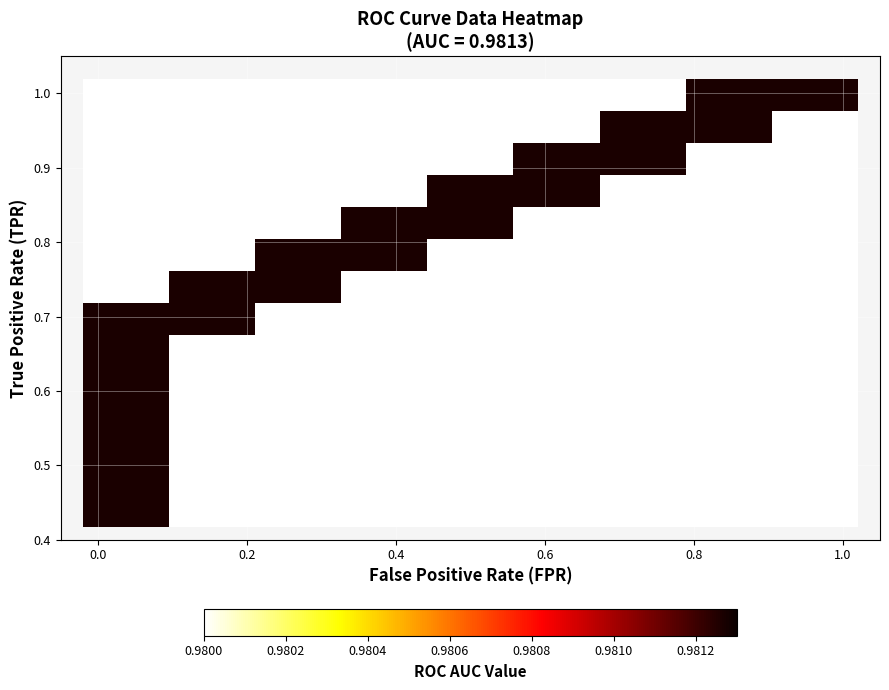

What is the maximum value for roc_auc?

1.0